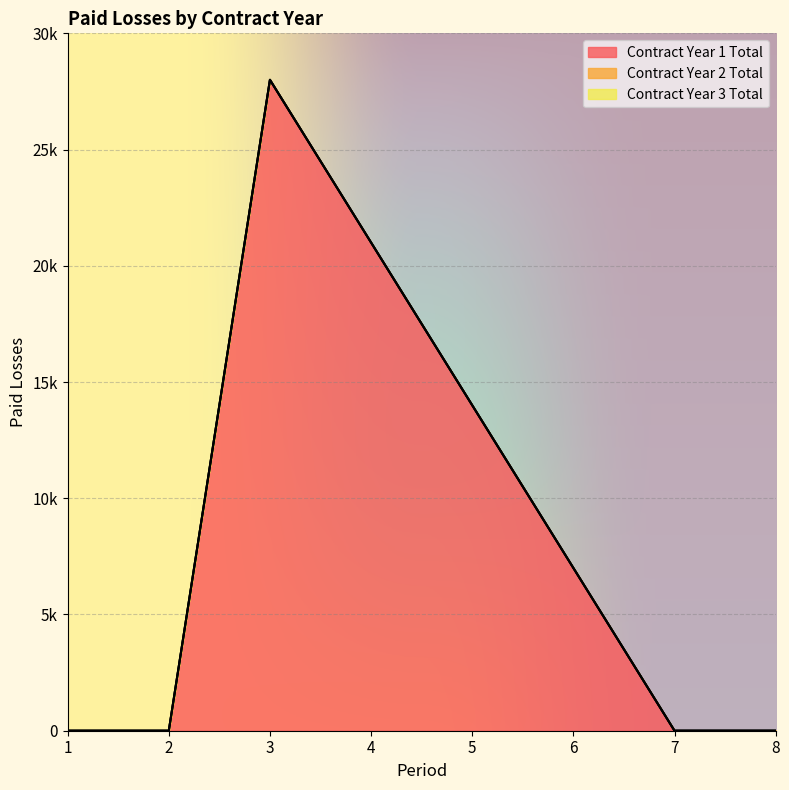

Reading right to left, extract all data points from this chart.

Contract Year 1 Total: 0	0	7000	14000	21000	28000	0	0
Contract Year 2 Total: 0	0	0	0	0	0	0	0
Contract Year 3 Total: 0	0	0	0	0	0	0	0